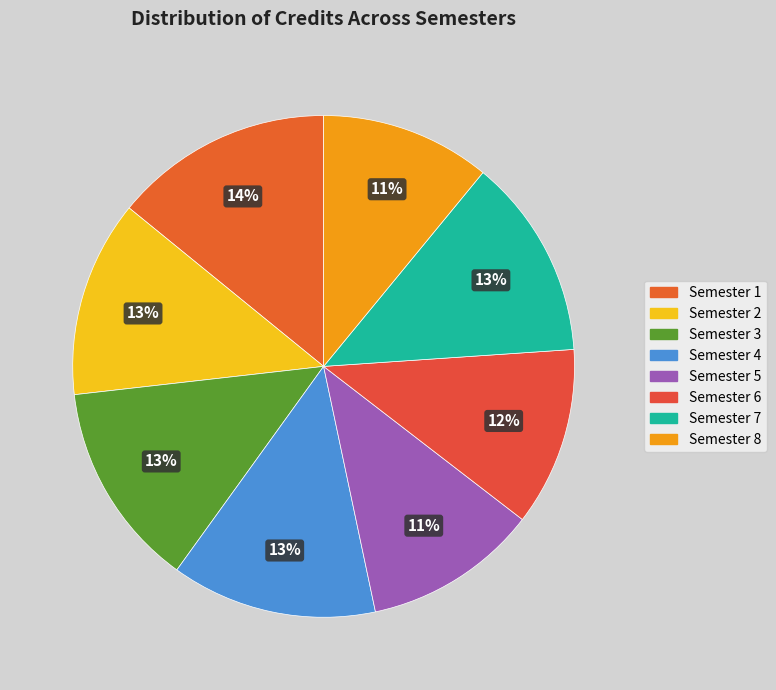

Combined, do Semester 6 and Semester 2 account for over 50%?

No